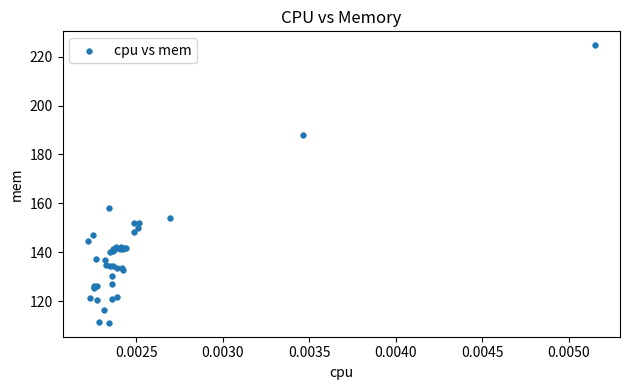

What Y value in the scatter plot is closest to 167?

158.1